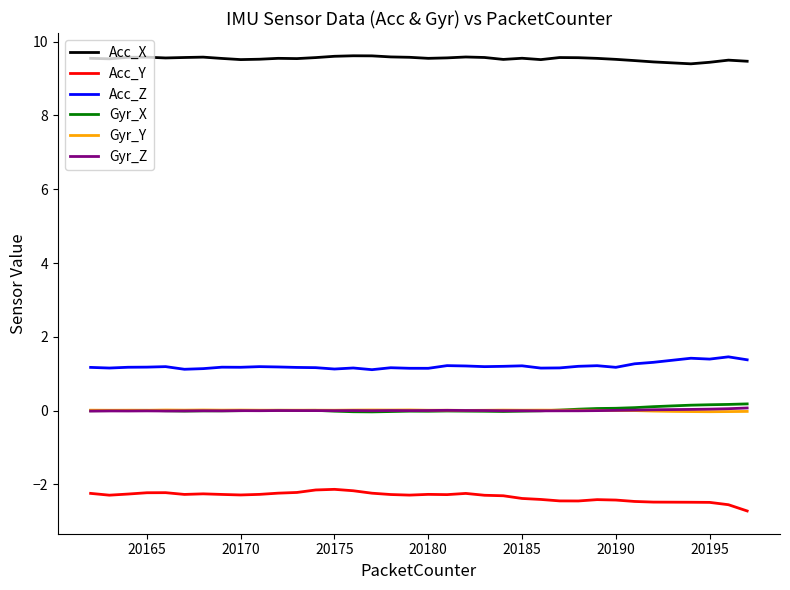

Which series has the largest total across all categories?

Acc_X